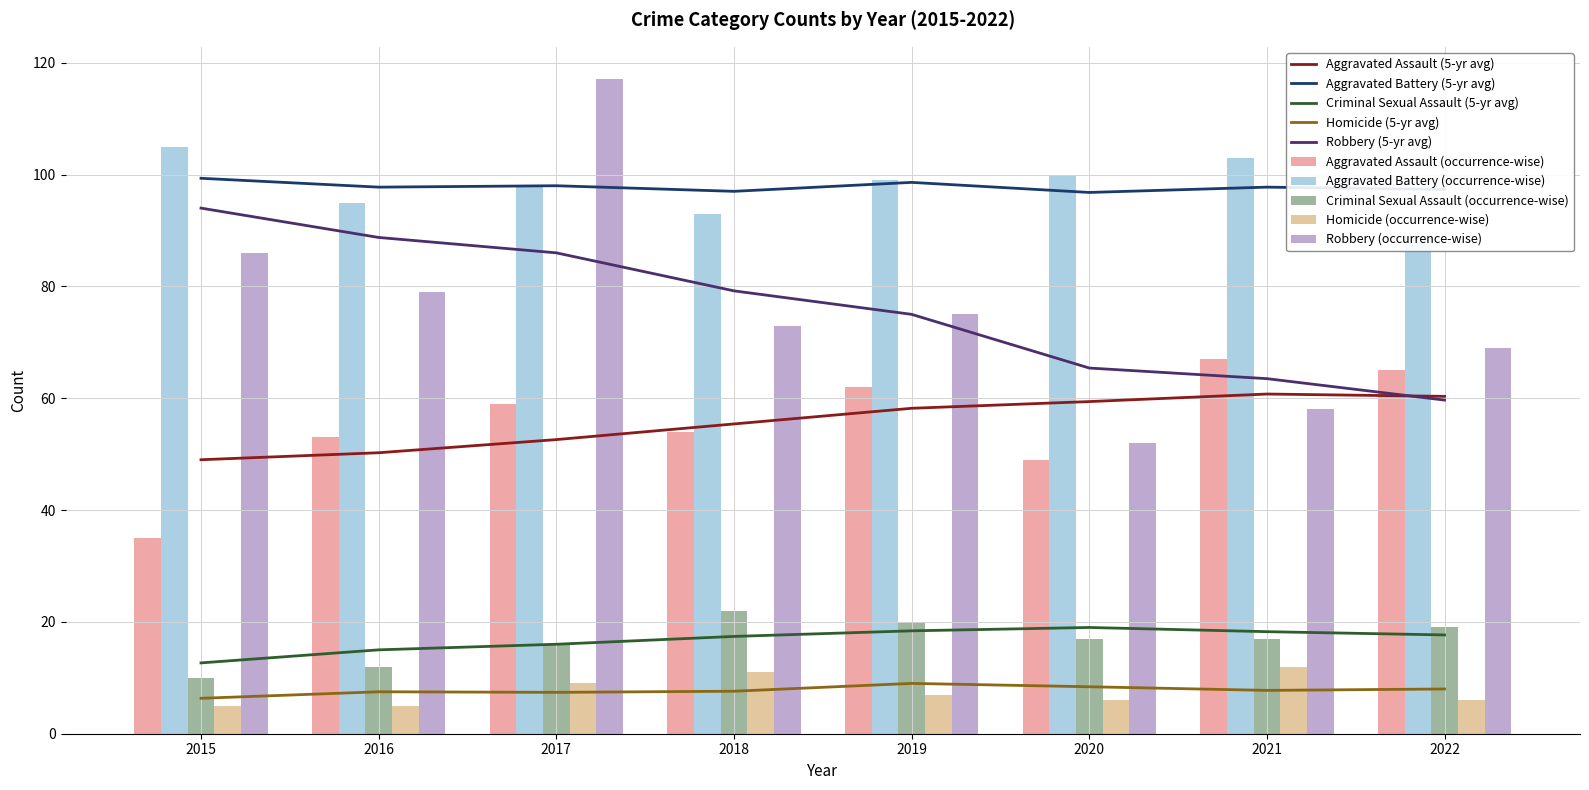

What is the value of the Homicide bar at the 1st from the left?

5